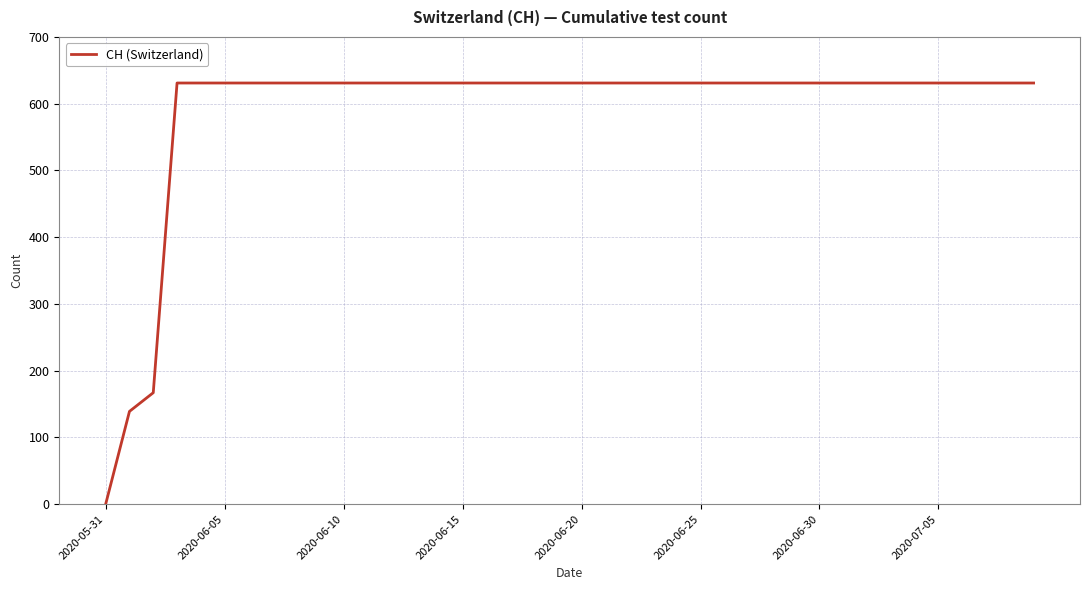

How many lines are shown in the chart?

1